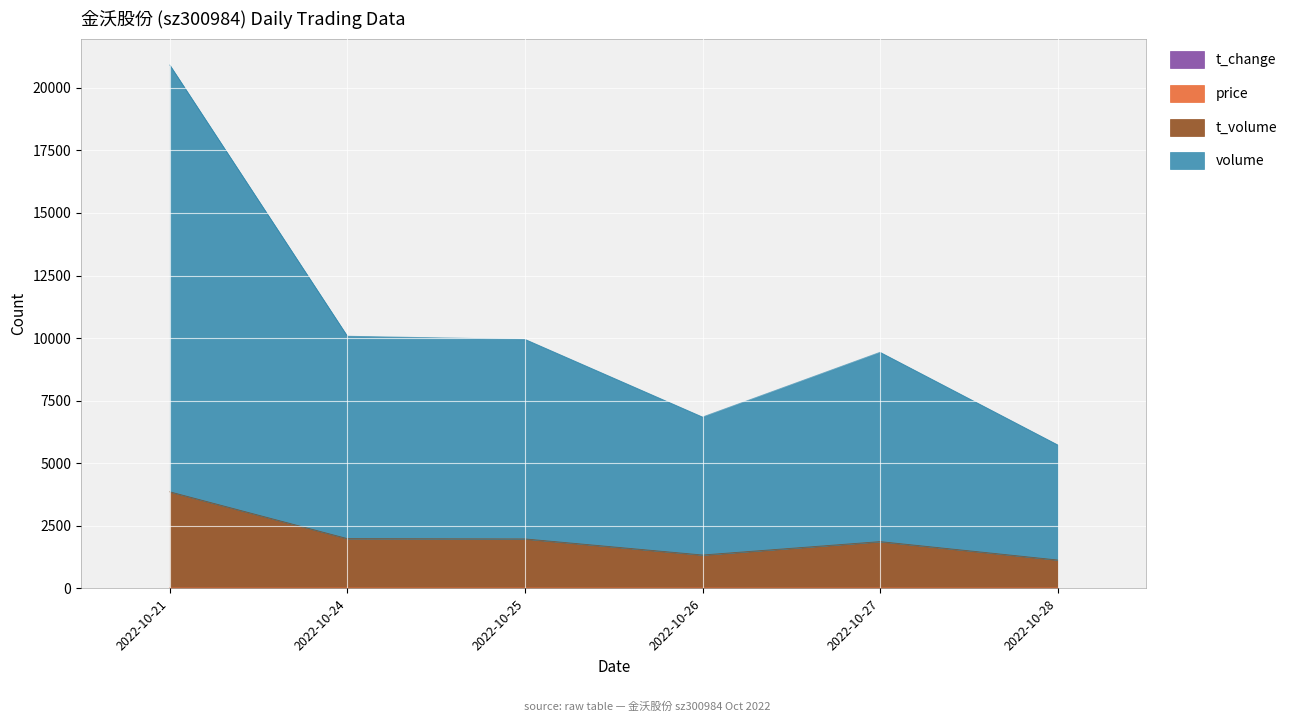

At which category is the sum across all series the highest?

2022-10-21